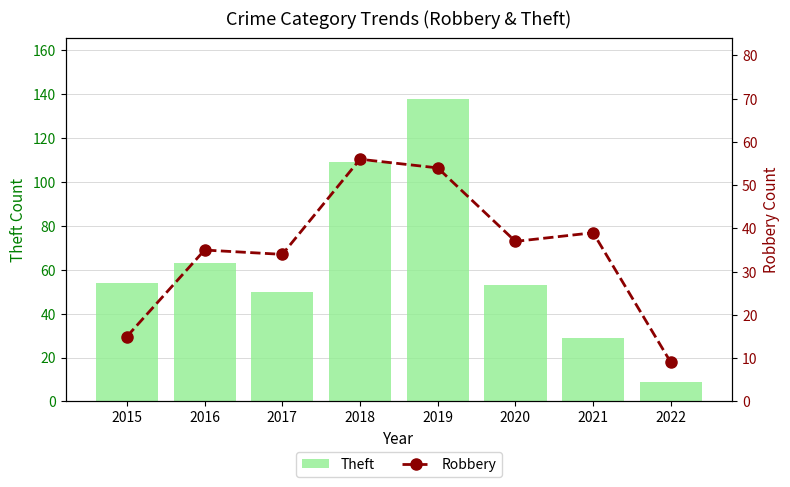

Does the chart contain any negative values?

No